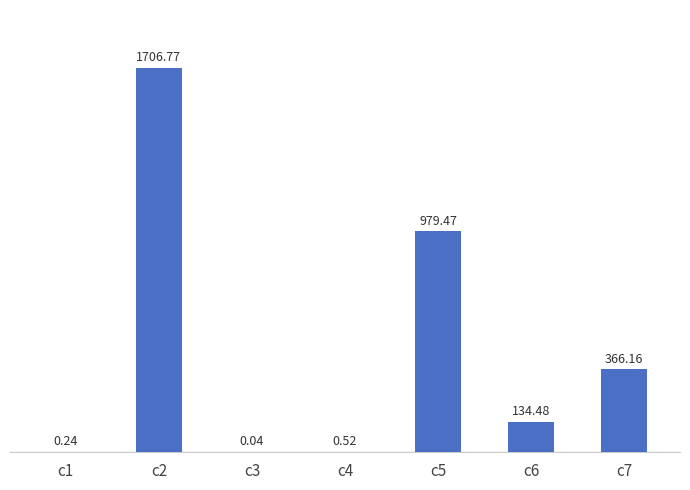

Between c7 and c1, which is larger?

c7